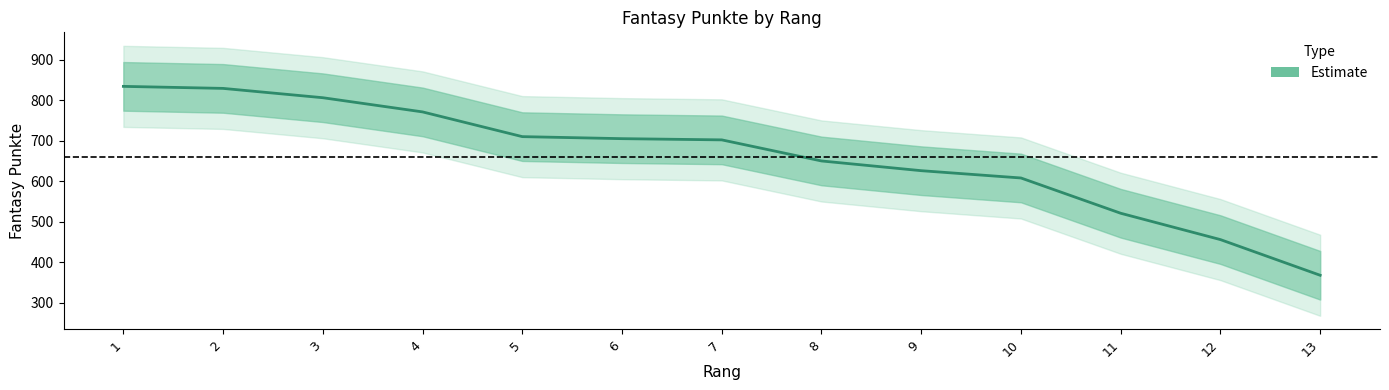

List the labels in order of value, smallest first.

13, 12, 11, 10, 9, 8, 7, 6, 5, 4, 3, 2, 1